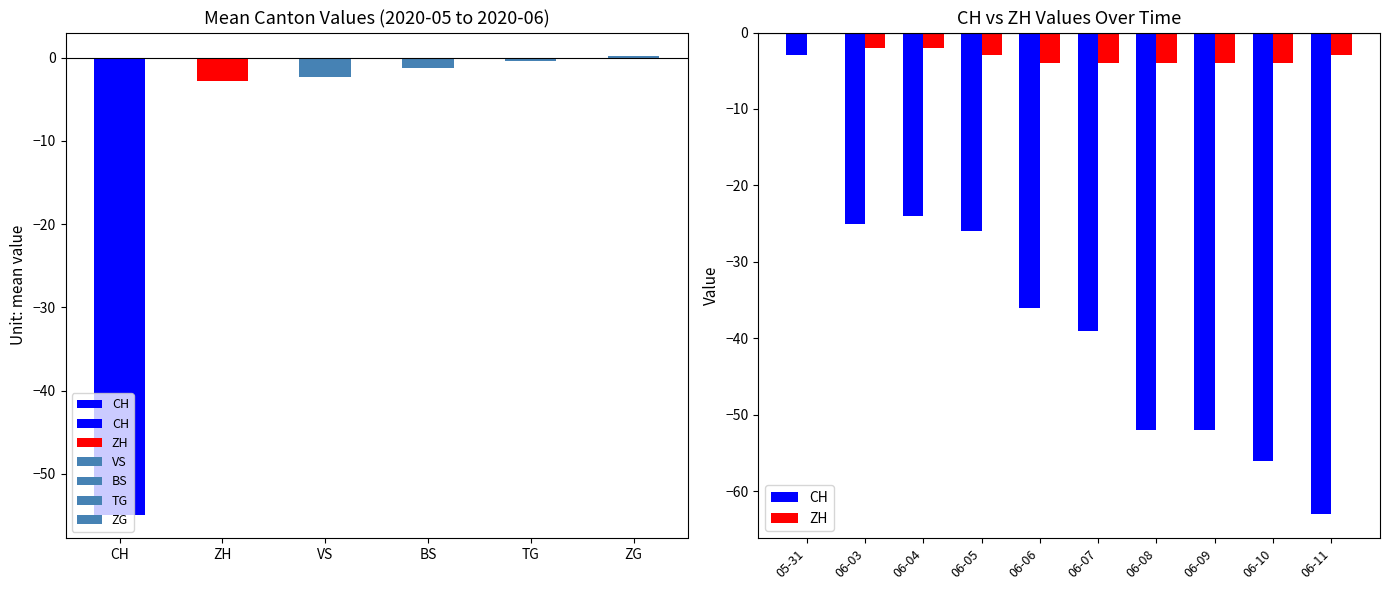

Which series has the largest total across all categories?

ZH